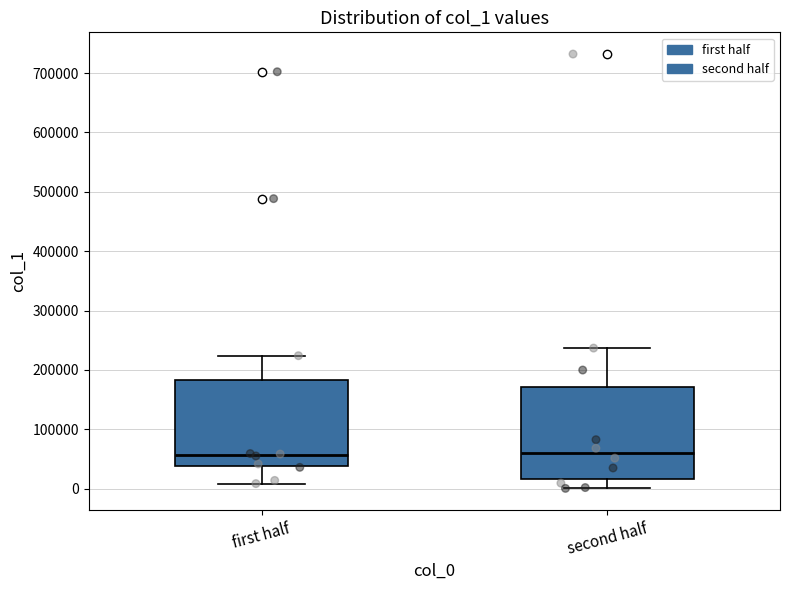

Where does the upper whisker of the box for second half end on the y-axis? The values are not printed on the chart, so give them approximately, as read against the axis.

240000